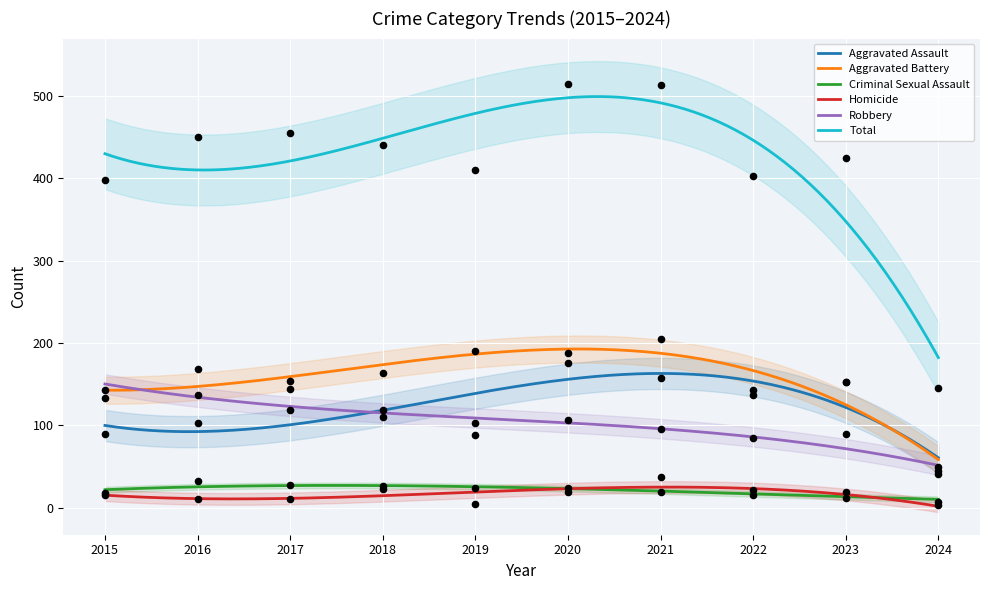

Which series has the largest total across all categories?

Total